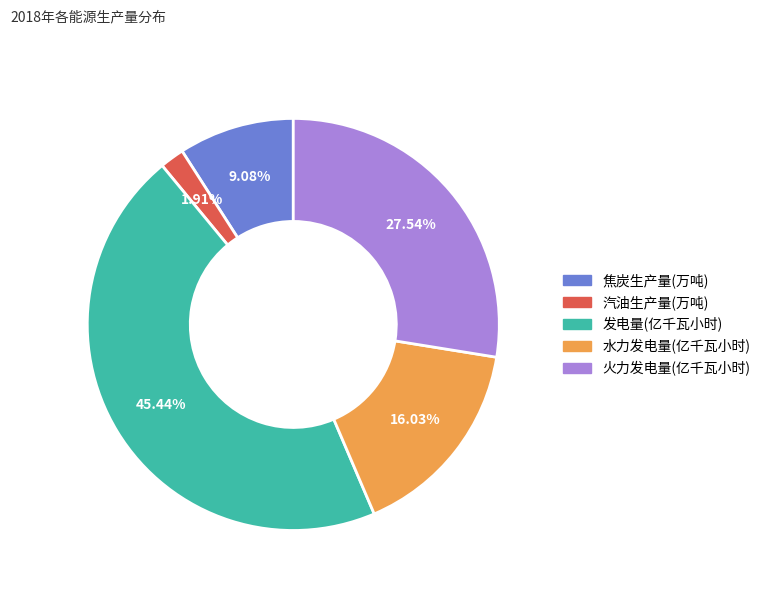

What percentage is NOT represented by 水力发电量(亿千瓦小时)?

84.0%